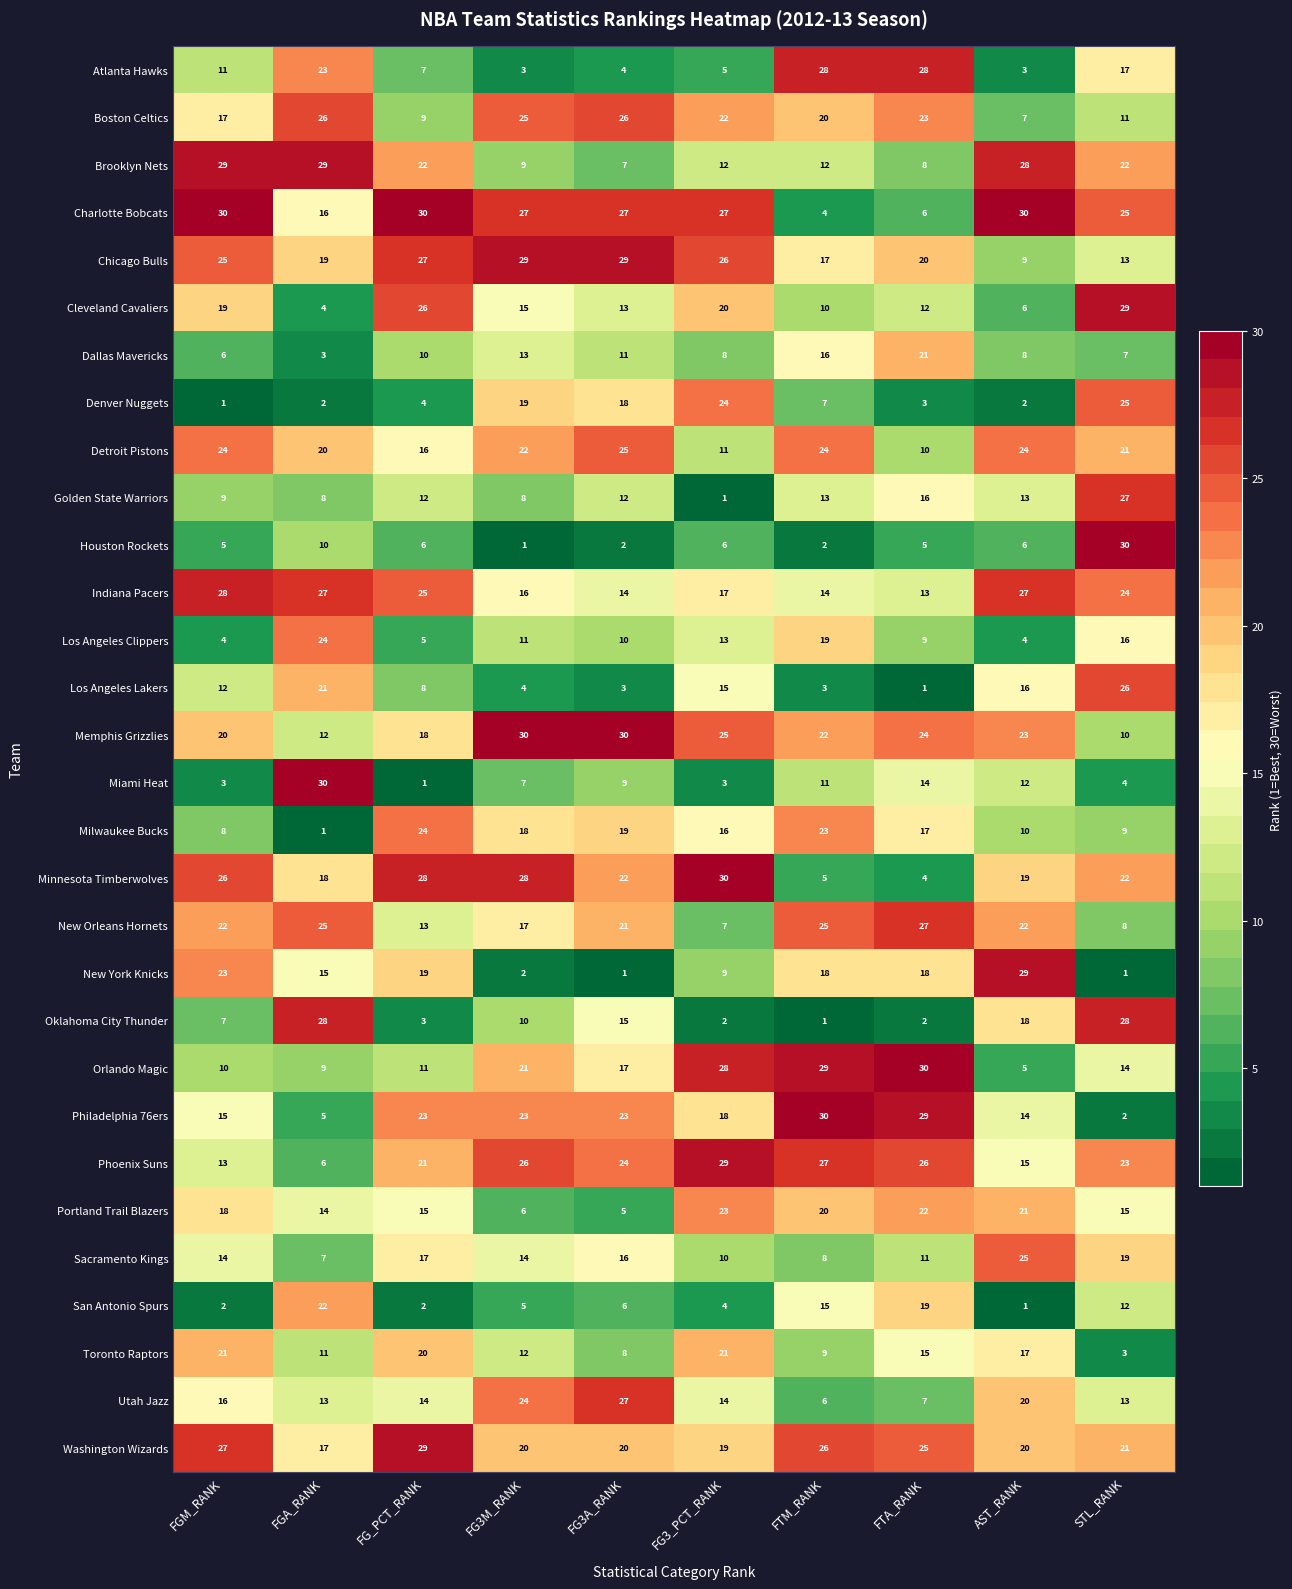

Count the number of data series in this chart.

30